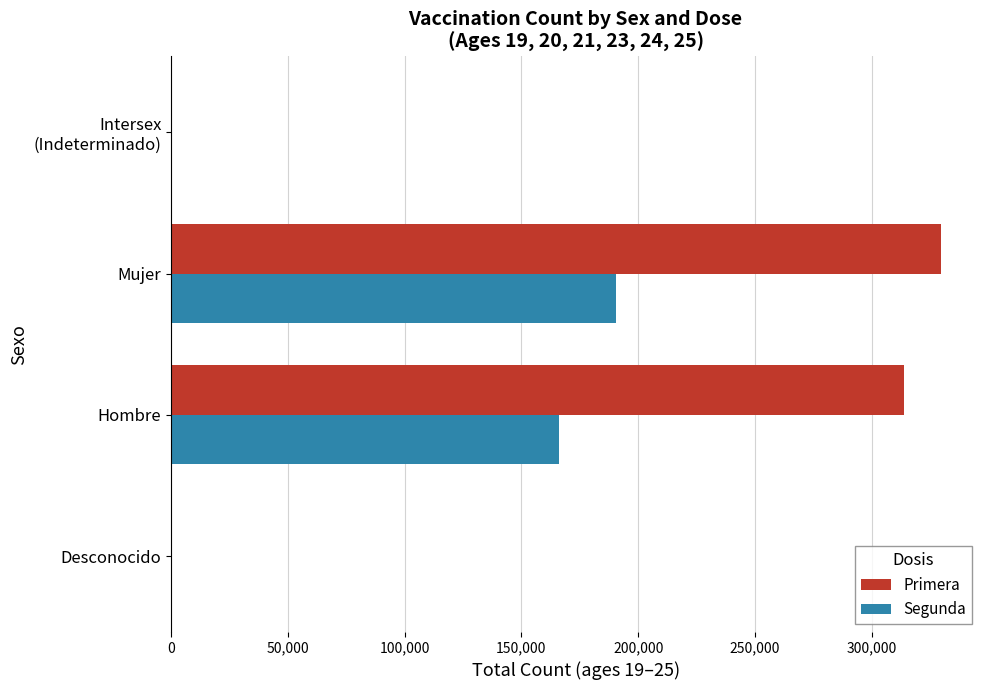

True or false: Segunda has a value of 165933 at Hombre.

True